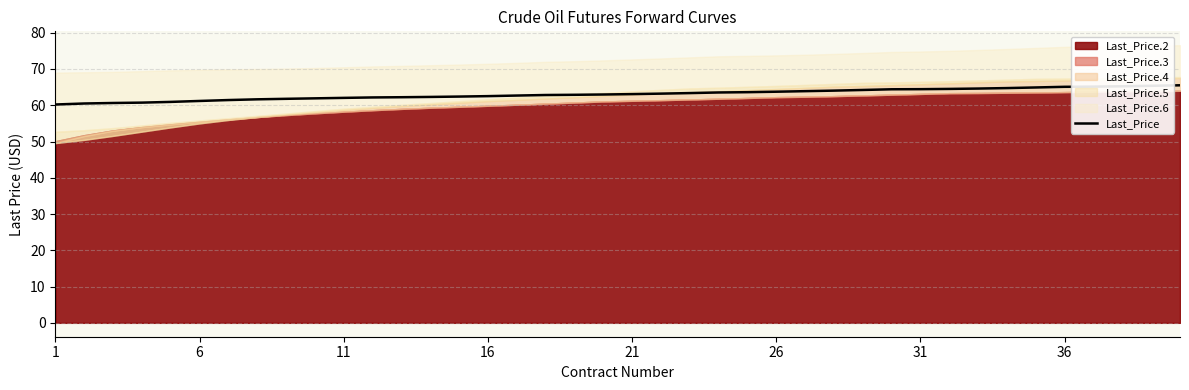

What is the maximum value for Last_Price?

65.5